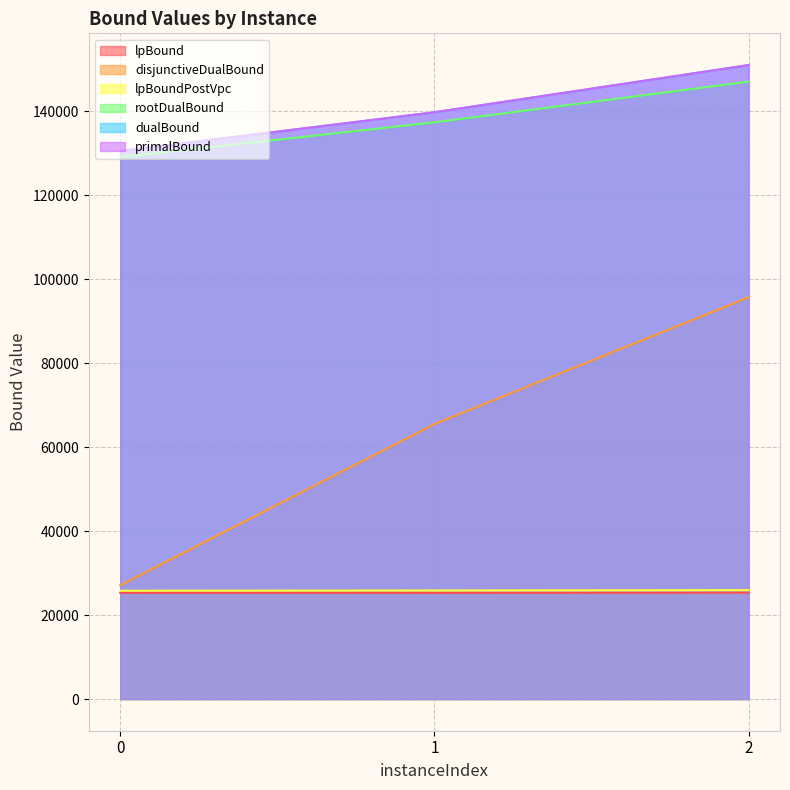

Which has a higher value, 2 or 1?

2